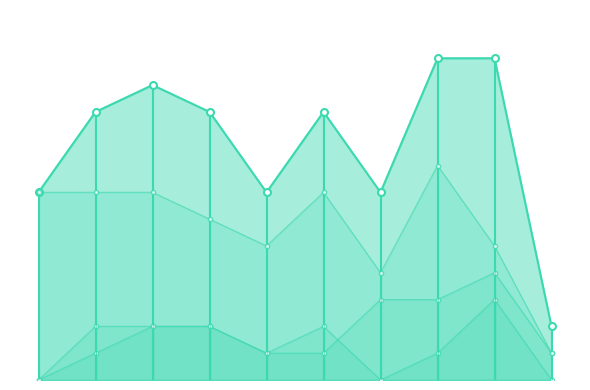

At which category does Total reach its first local valley?

2019